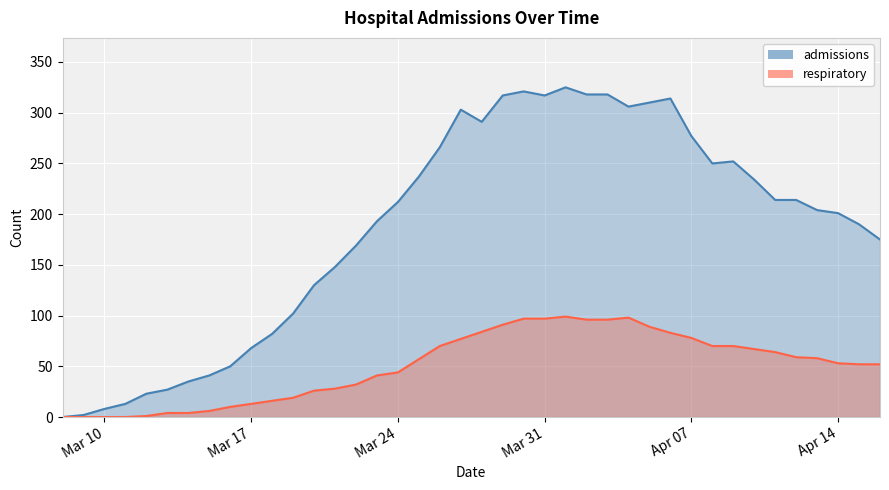

Is the value of respiratory at 2020-03-13 greater than the value of admissions at 2020-03-17?

No